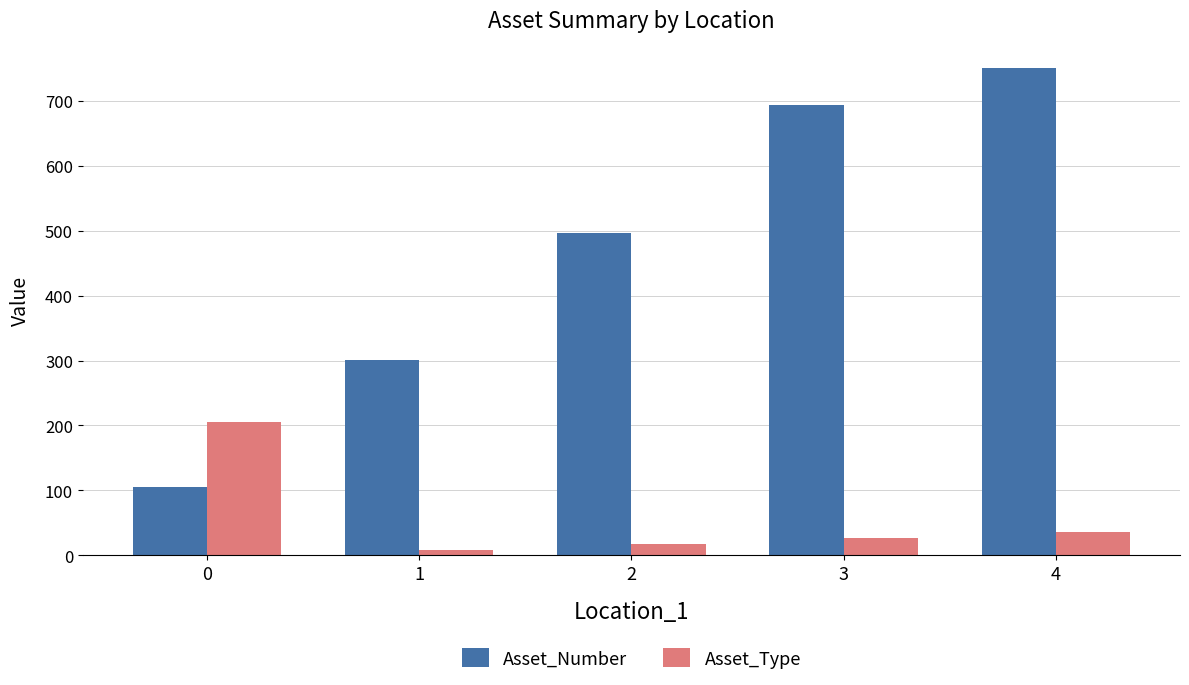

Reading left to right, what are all the values shown in this chart?

Asset_Number: 0=105	1=301	2=497	3=693	4=750
Asset_Type: 0=206	1=9	2=18	3=27	4=36